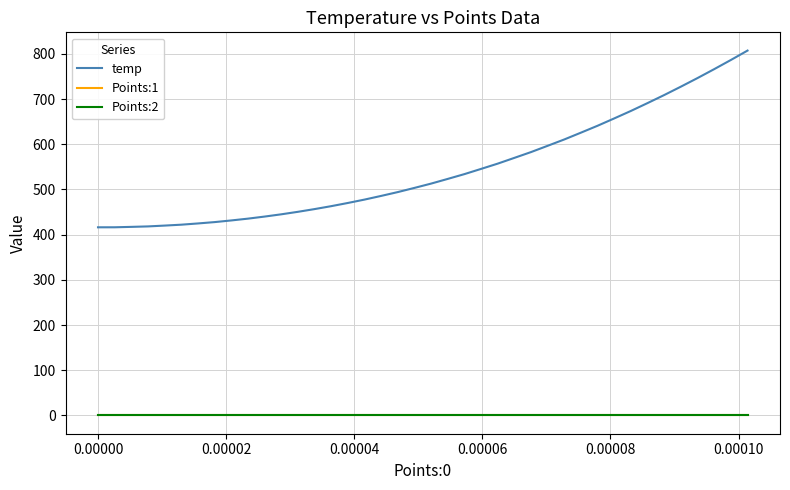

True or false: Points:2 and temp cross at least once.

False